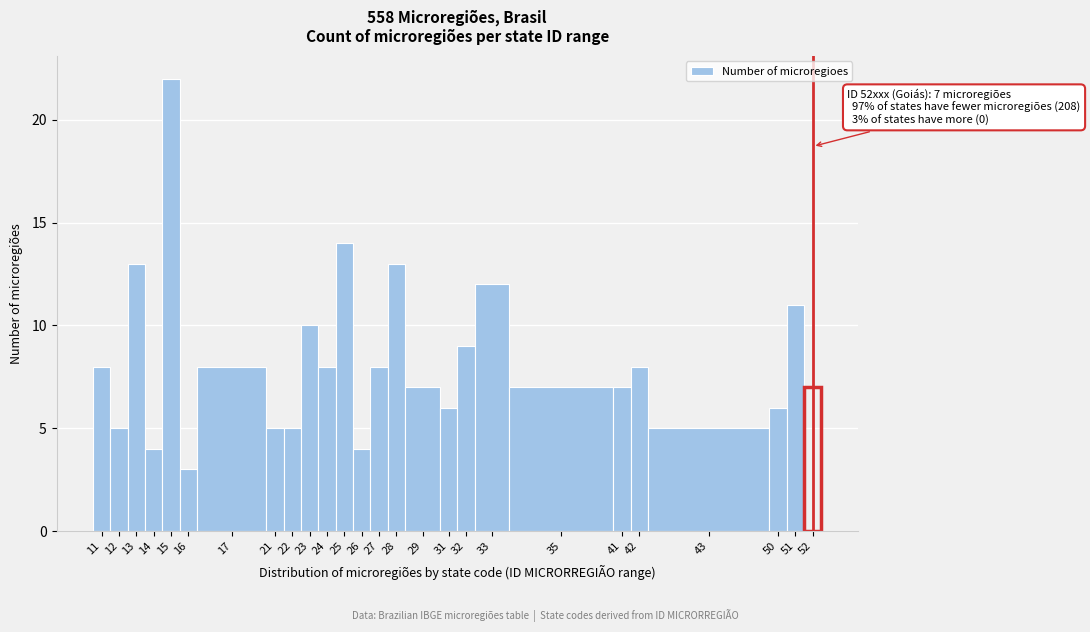

Reading left to right, transcribe all the data shown in this chart.

11=8	12=5	13=13	14=4	15=22	16=3	17=8	21=5	22=5	23=10	24=8	25=14	26=4	27=8	28=13	29=7	31=6	32=9	33=12	35=7	41=7	42=8	43=5	50=6	51=11	52=7